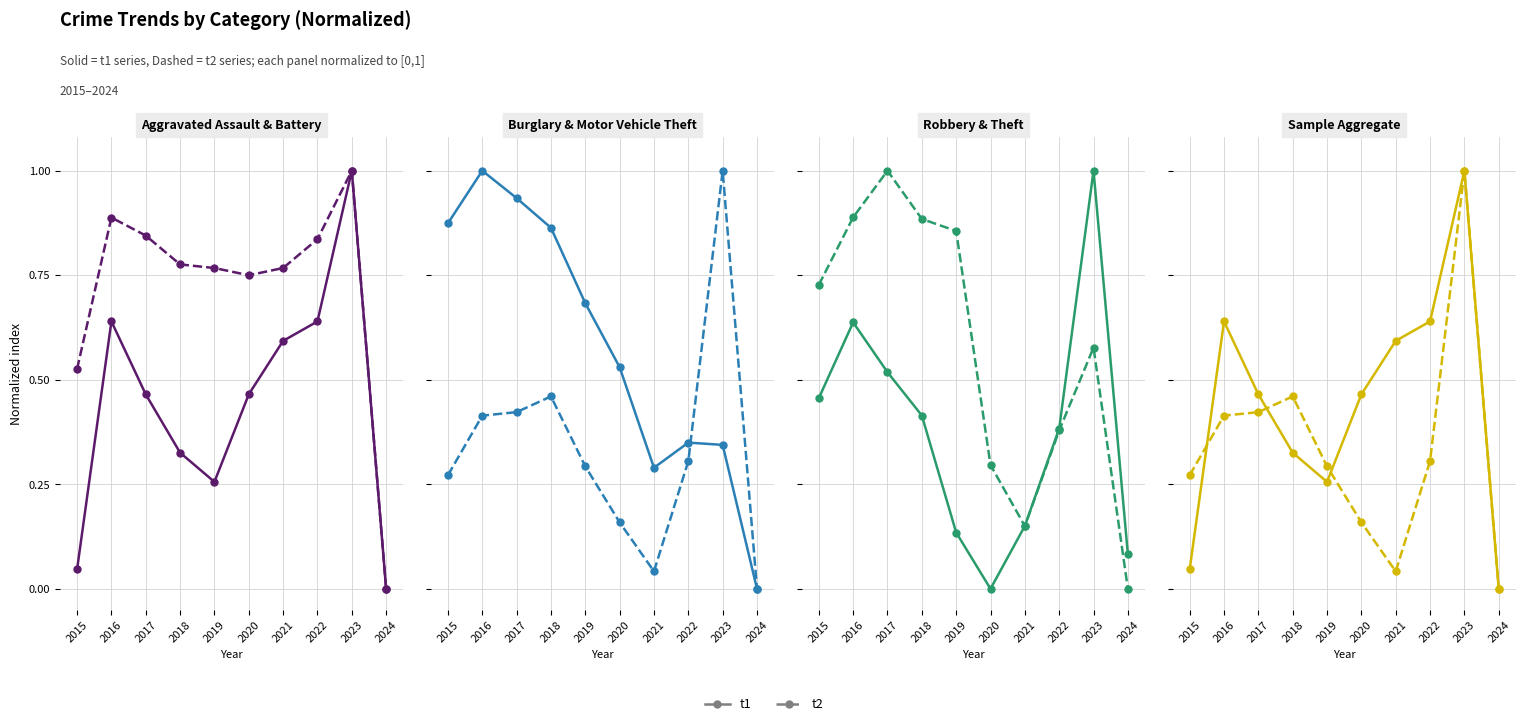

What is the difference between the maximum and minimum values in the t1 series?

1.0